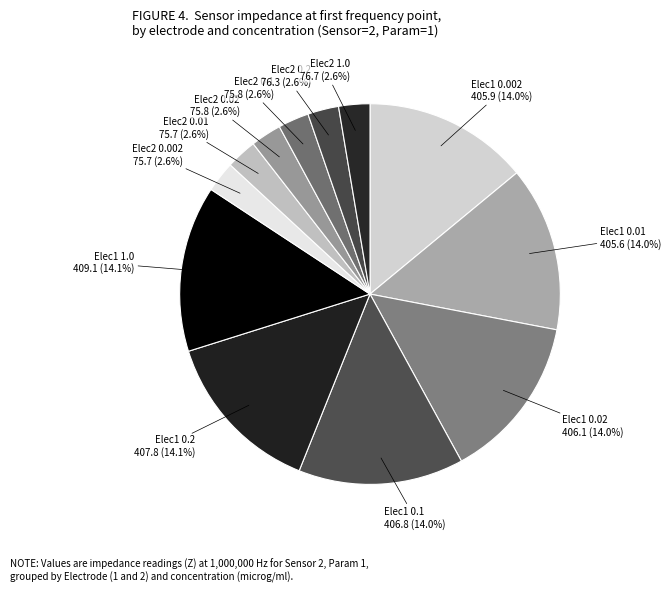

Approximately how many times larger is the value at Elec1 0.1 compared to Elec2 0.002?

5.4